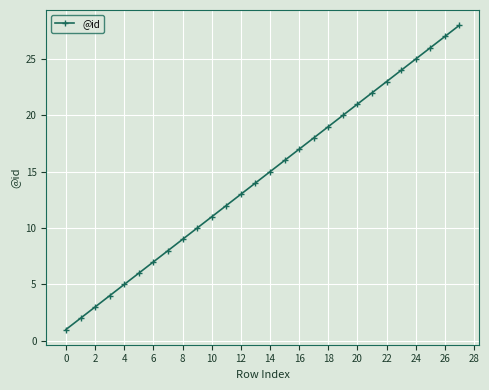

What is the difference between the maximum and minimum values?

27